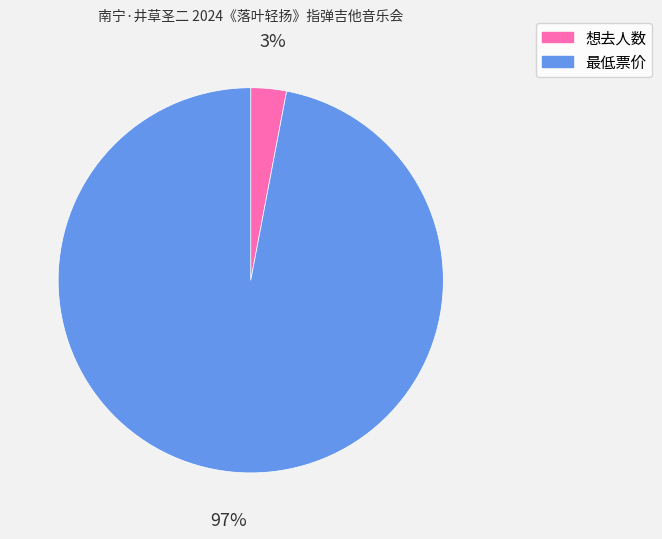

Is the sum of 想去人数 and 最低票价 greater than half?

Yes